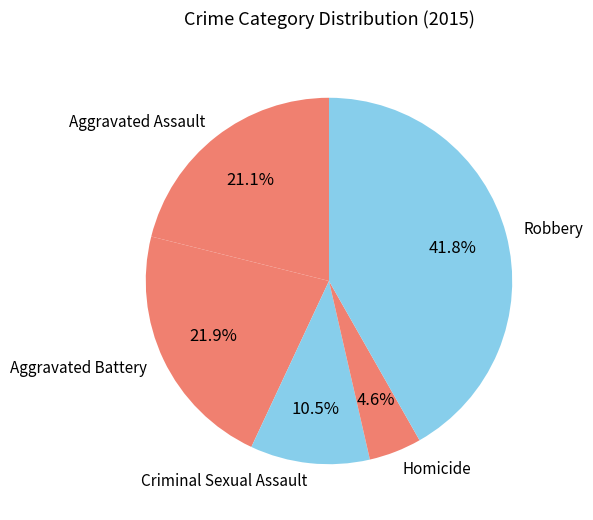

Does Criminal Sexual Assault account for over 50% of the chart?

No